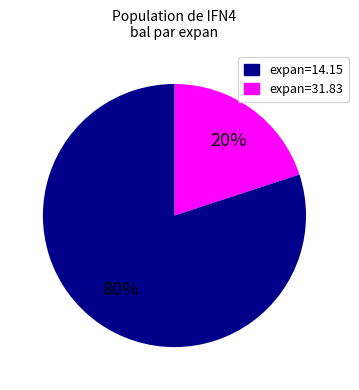

Is there a majority slice in this chart?

Yes